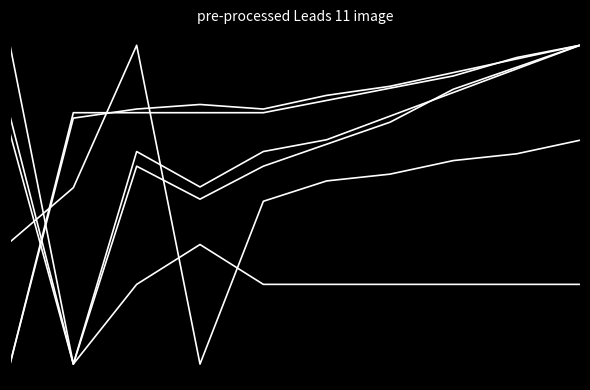

Does the chart have visible grid lines?

No